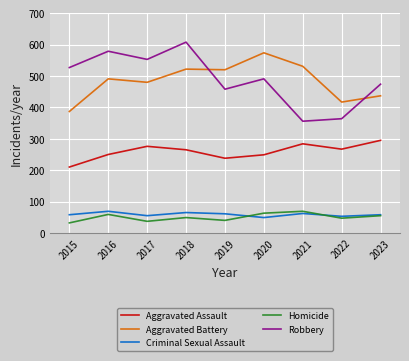

True or false: Homicide has a value of 94 at 2016.

False